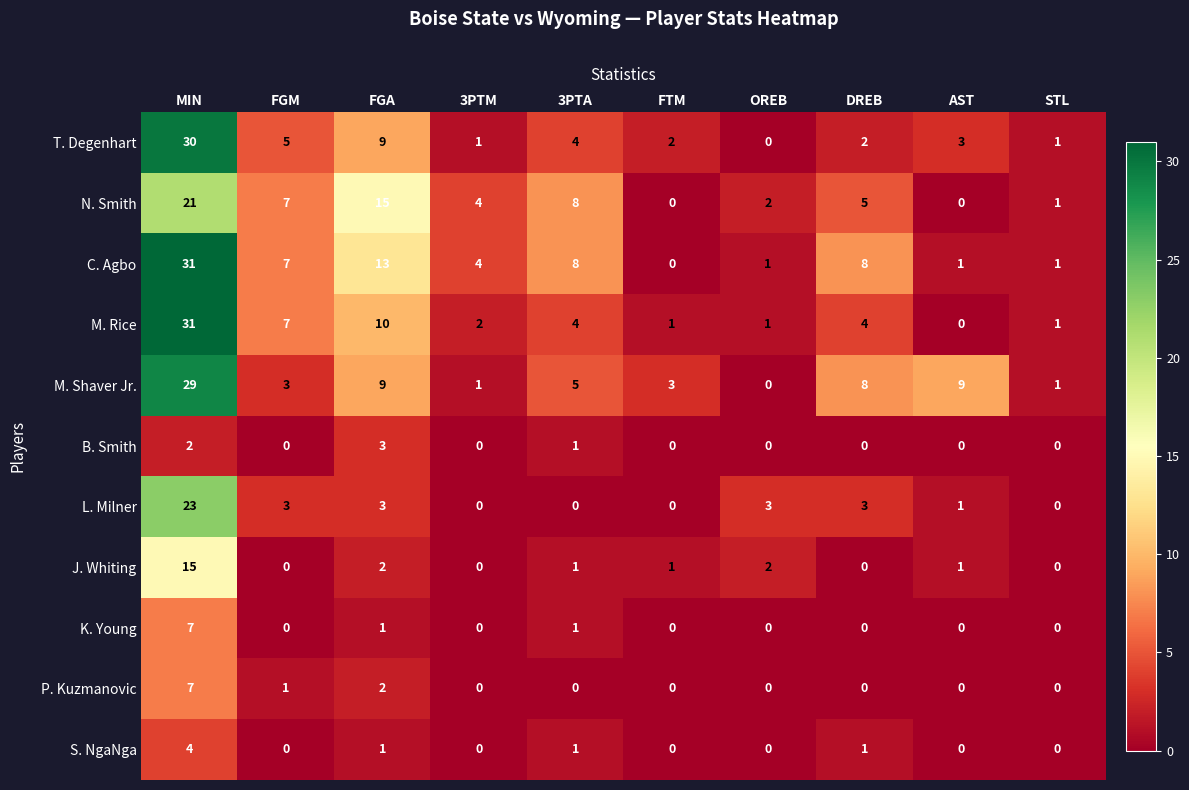

What is the difference between the highest and lowest values at AST?

9